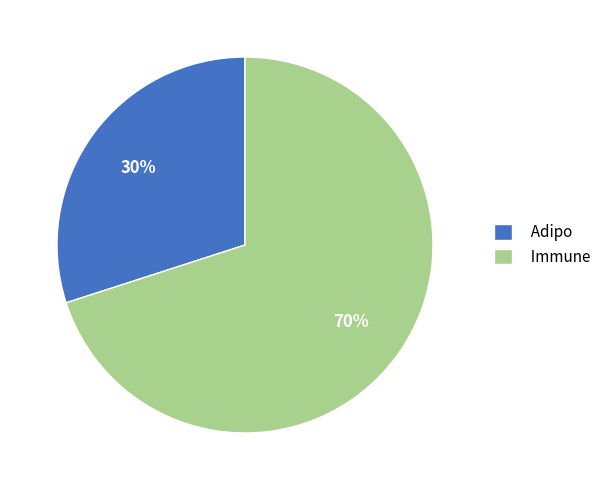

To the nearest percent, what is the difference between the largest and smallest slice percentages?

40%